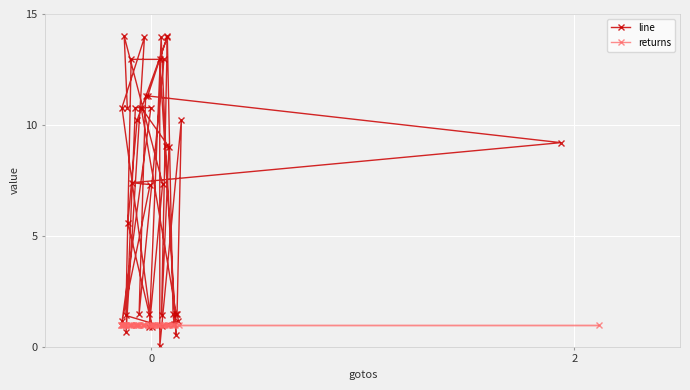

The value of line at 7 is 0.8. True or false?

False